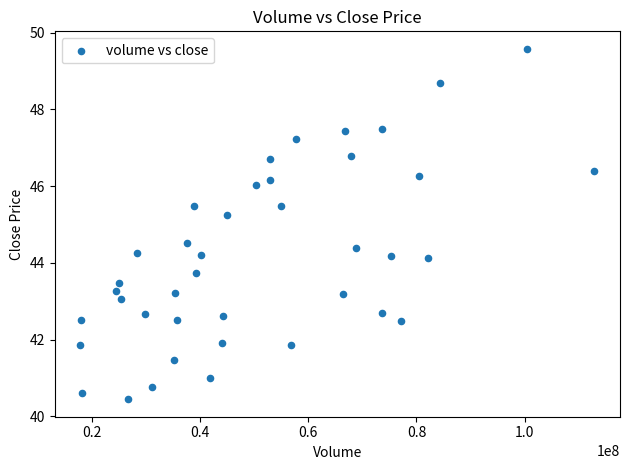

What is the range of Y values (max minus min)?

9.1